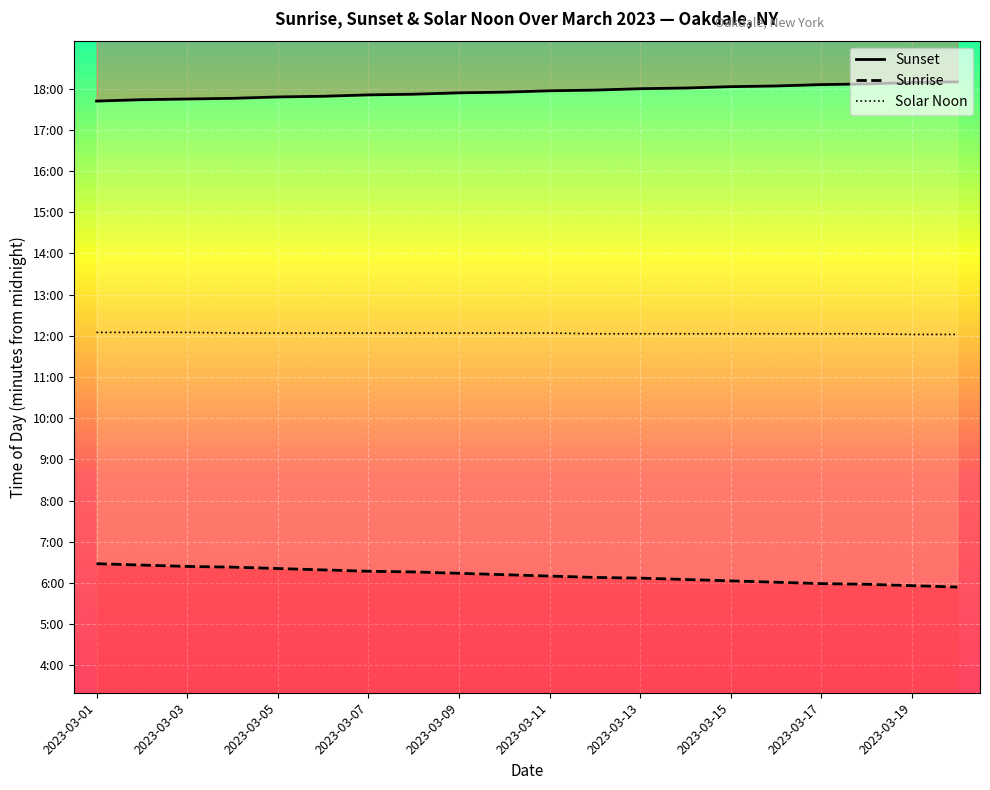

What is the total value across all series at 2023-03-11?

2171